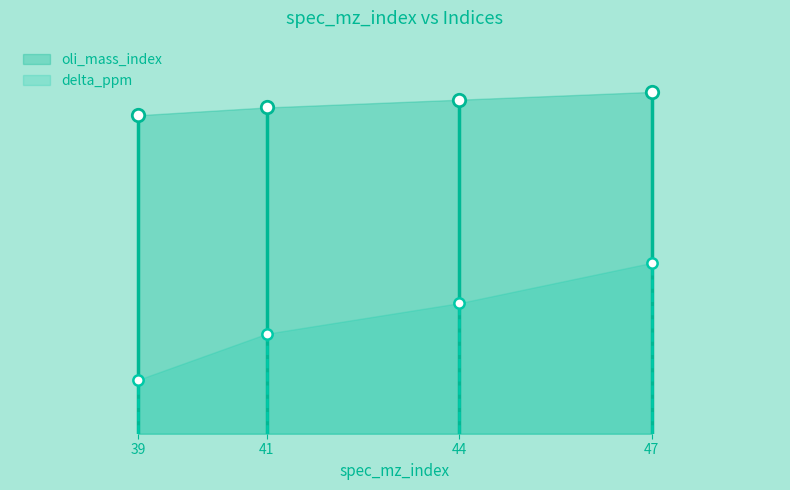

At which category is the sum across all series the highest?

47